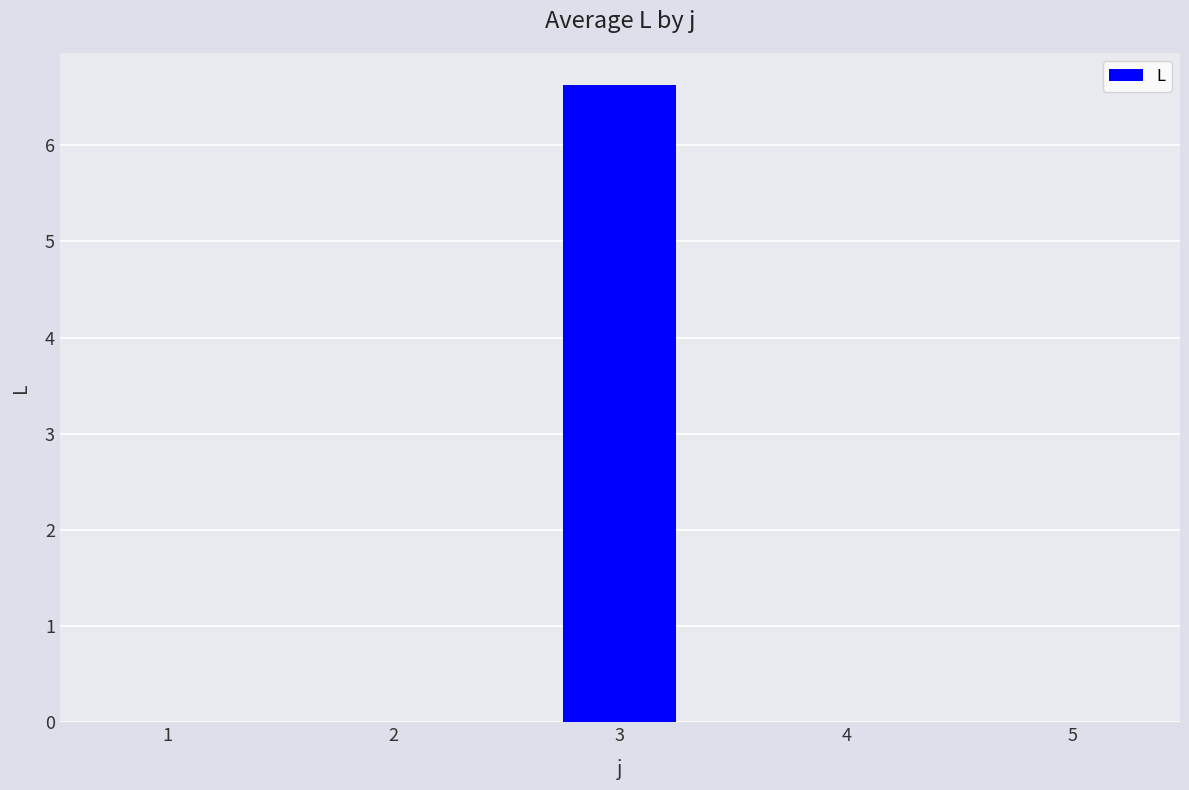

Which has a higher value, 3 or 1?

3